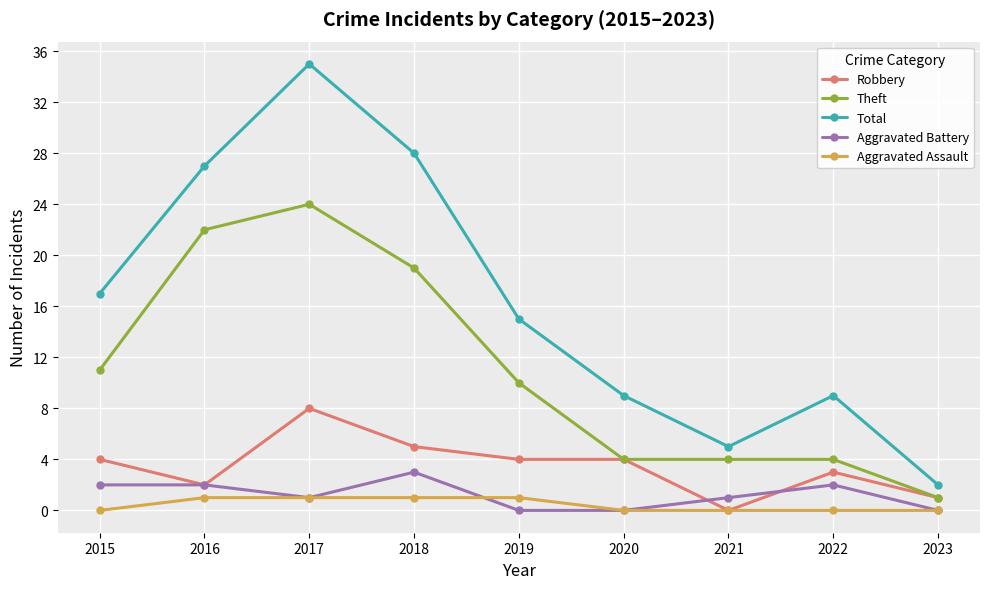

How many interior local valleys does the Total series have?

1